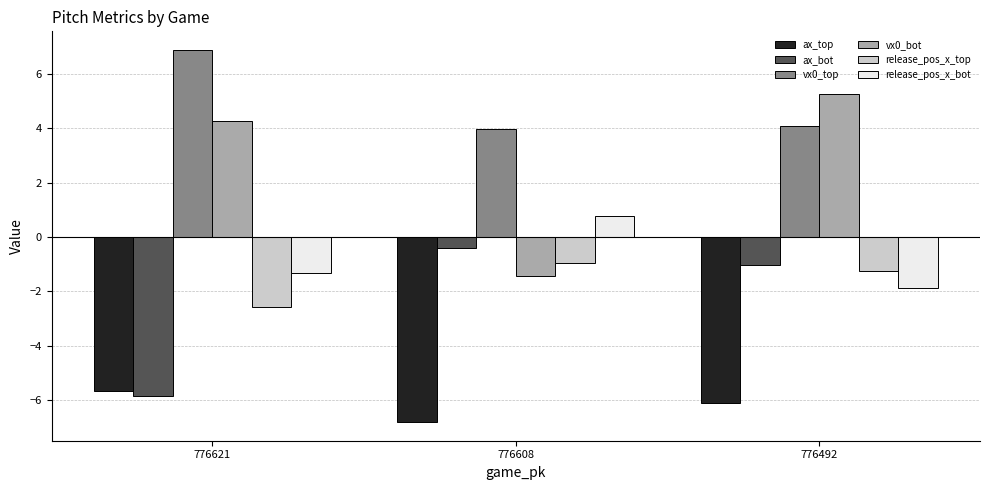

What is the value of the ax_top bar at the 3rd from the left?

-6.1